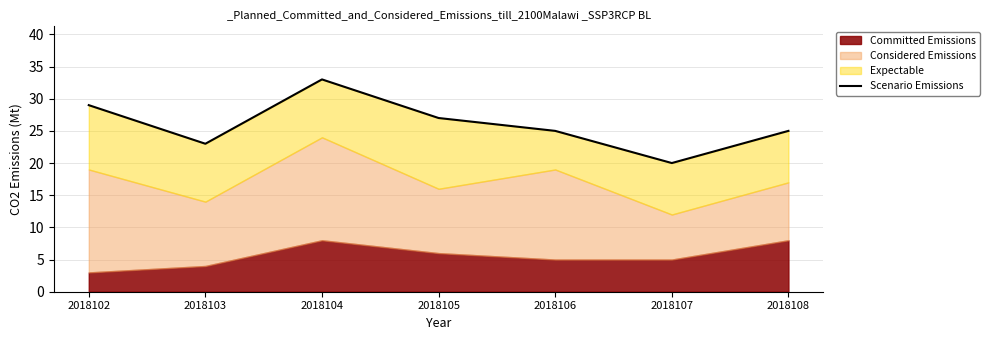

What is the difference between the second highest and second lowest values?

6